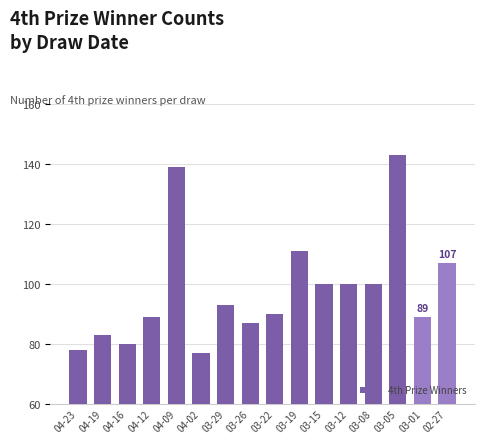

How many distinct data groups are displayed?

1